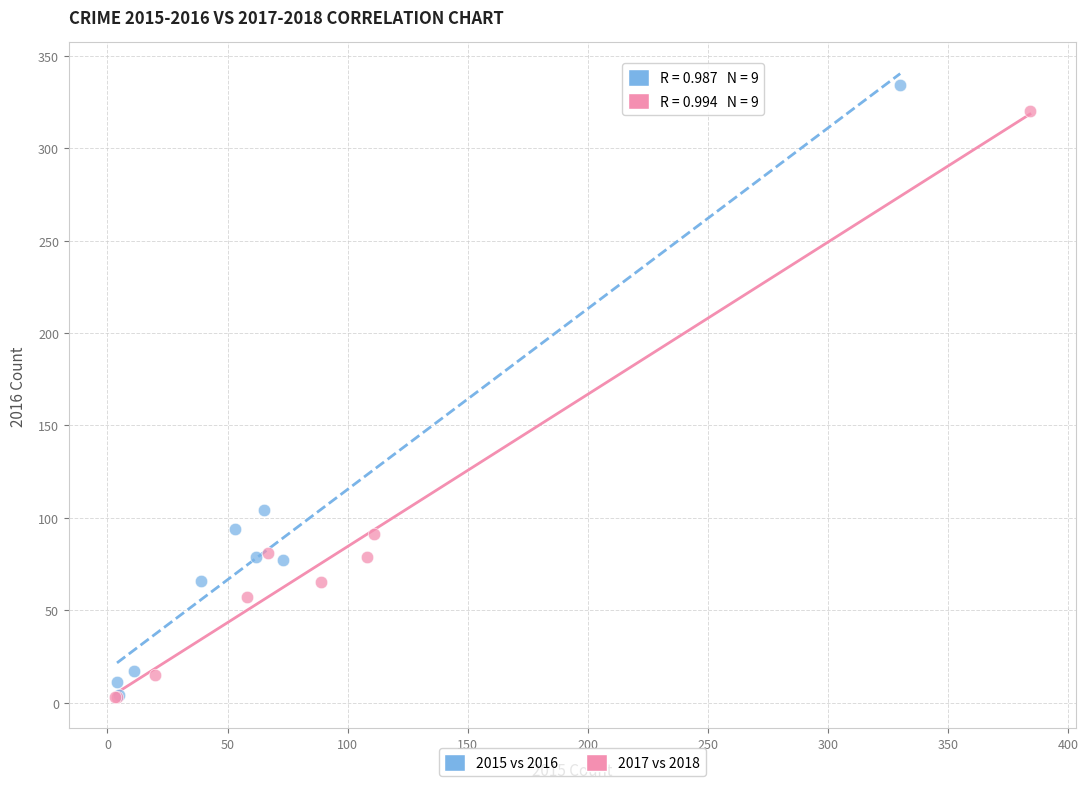

Which series has the widest spread of Y values?

2015 vs 2016